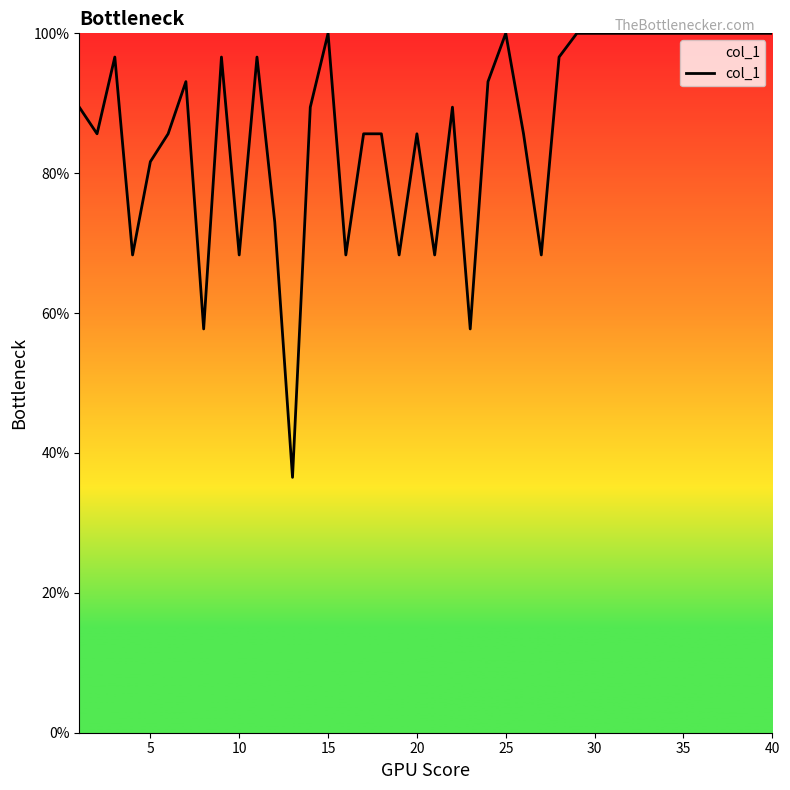

What is the maximum value shown in the chart?

100.0